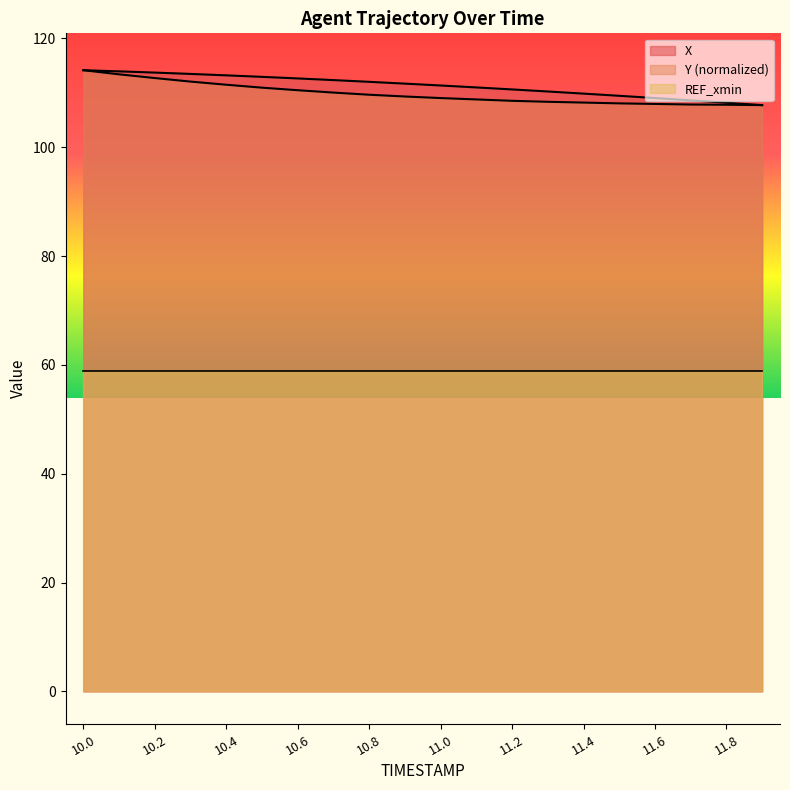

What is the label of the 6th point from the right?

11.4